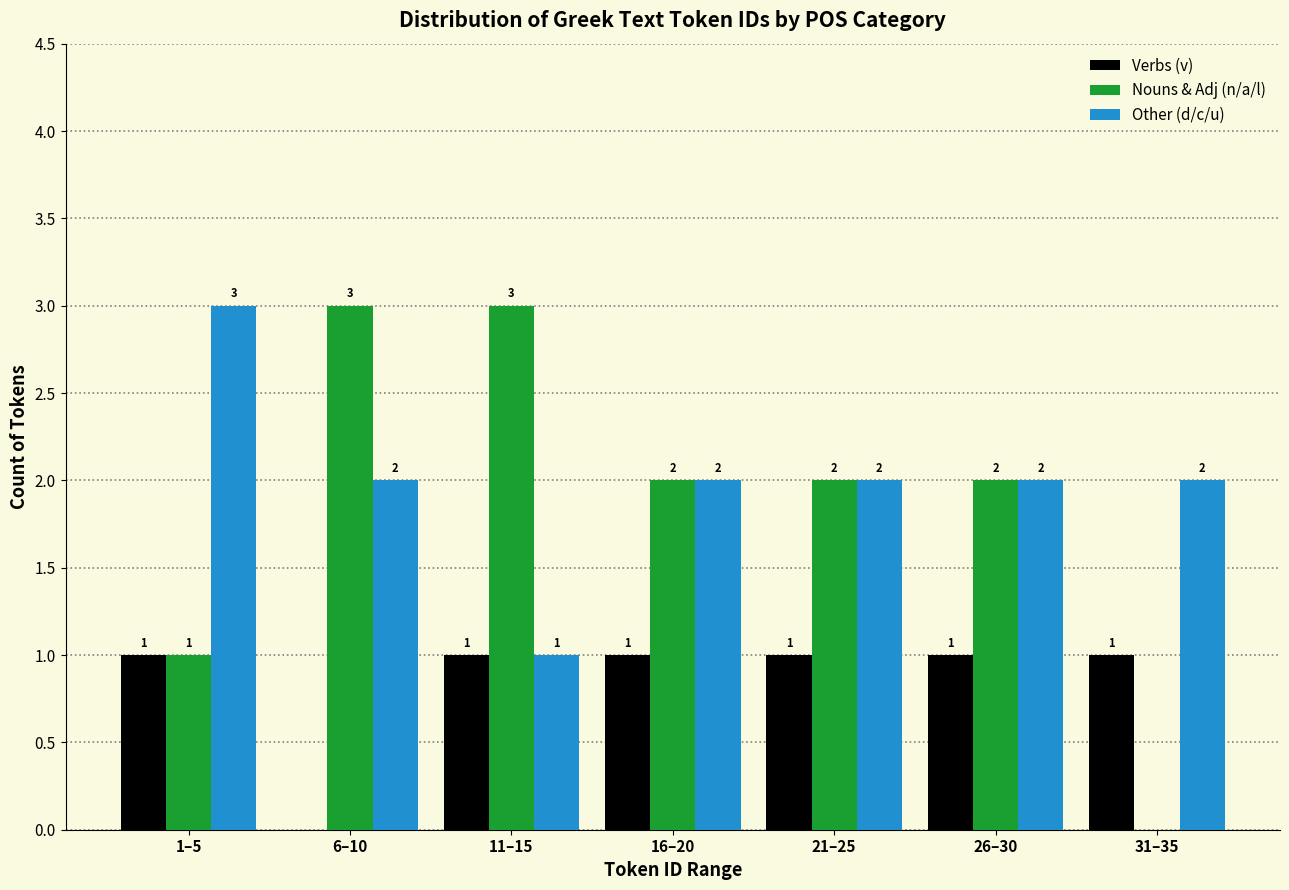

Reading right to left, what are all the values shown in this chart?

Verbs (v): 31–35=1	26–30=1	21–25=1	16–20=1	11–15=1	6–10=0	1–5=1
Nouns & Adj (n/a/l): 31–35=0	26–30=2	21–25=2	16–20=2	11–15=3	6–10=3	1–5=1
Other (d/c/u): 31–35=2	26–30=2	21–25=2	16–20=2	11–15=1	6–10=2	1–5=3